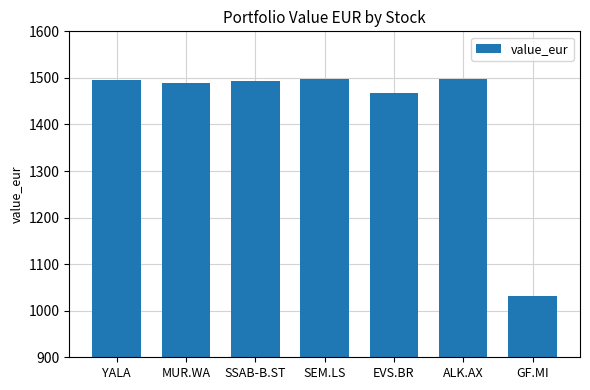

What is the average value?

1424.4